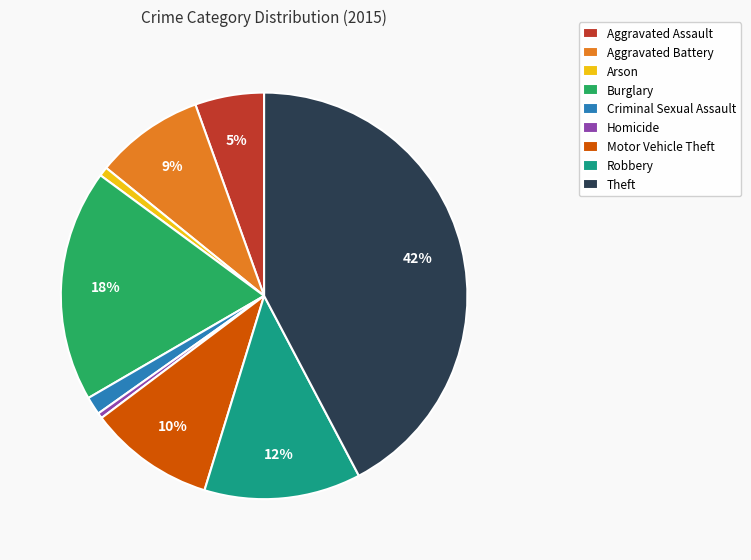

How many slices are in this pie chart?

9